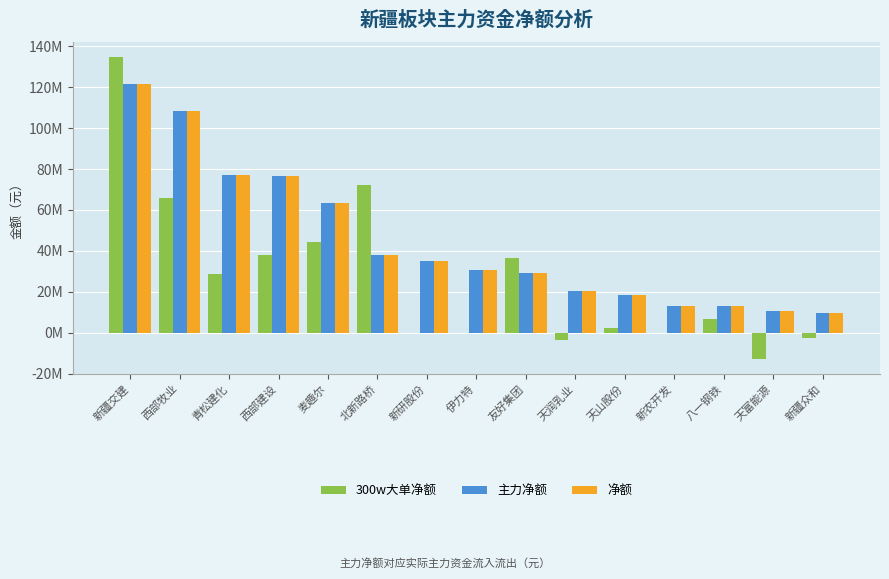

At which label is 300w大单净额 closest to 61030347?

西部牧业